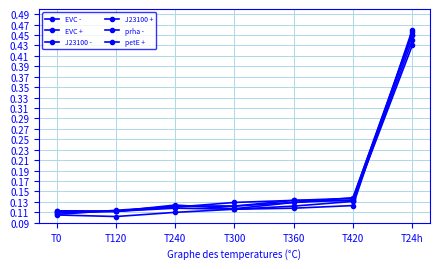

What is the maximum value for petE +?

0.5